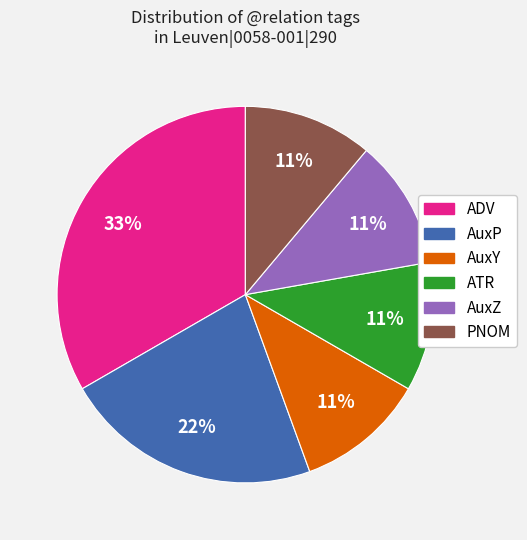

What is the largest slice in the pie chart?

ADV